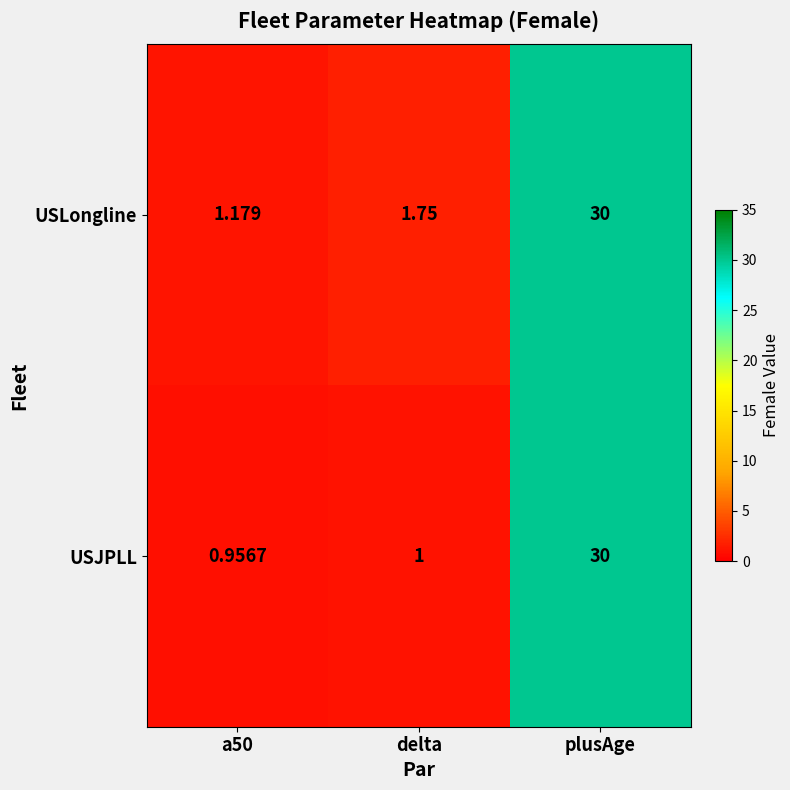

Which series has the largest total across all categories?

USLongline